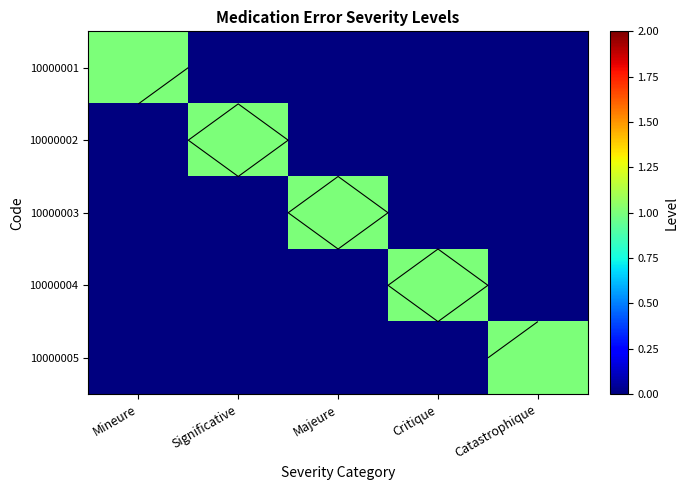

How many 10000004 values are between 0 and 1?

5